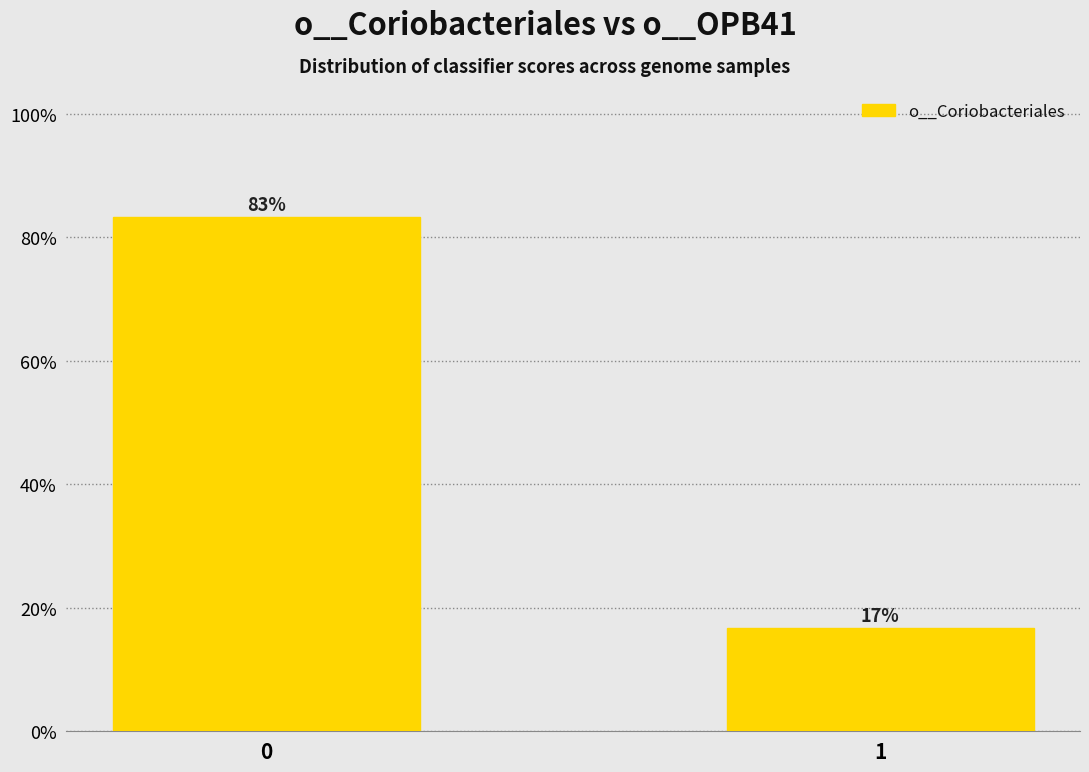

What is the value of the 2nd bar from the left?

16.7